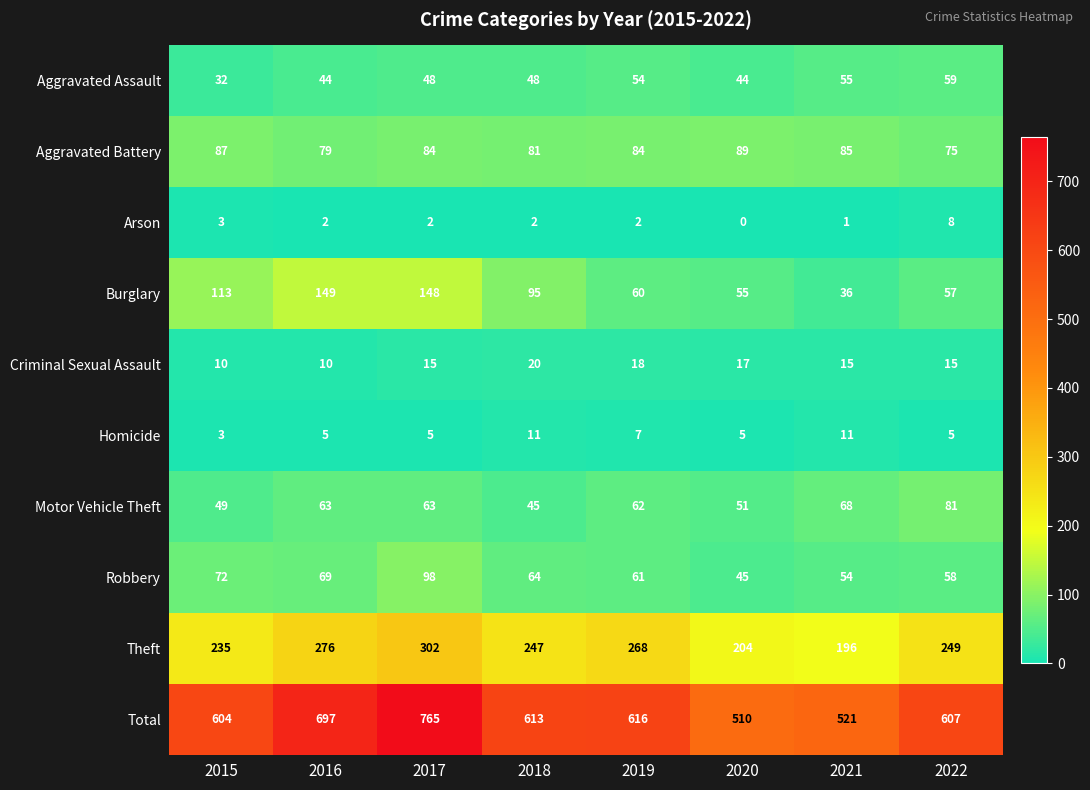

Which label corresponds to the smallest value in the chart?

2020